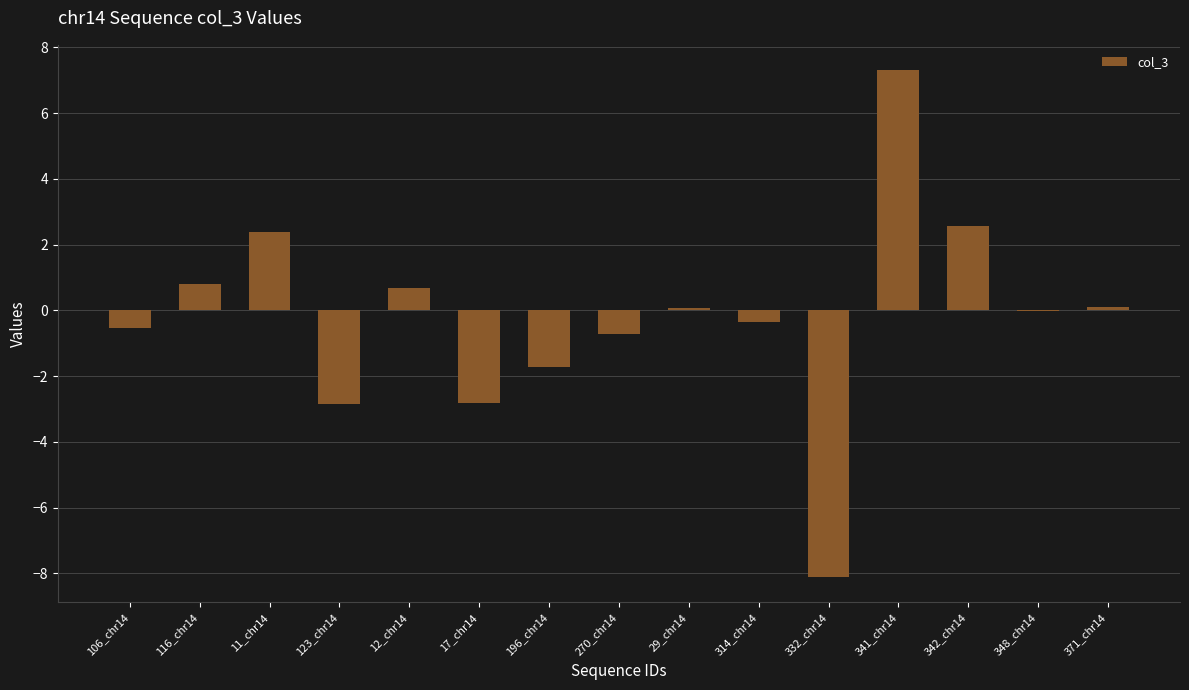

True or false: the data shows -1.7 at 196_chr14.

True